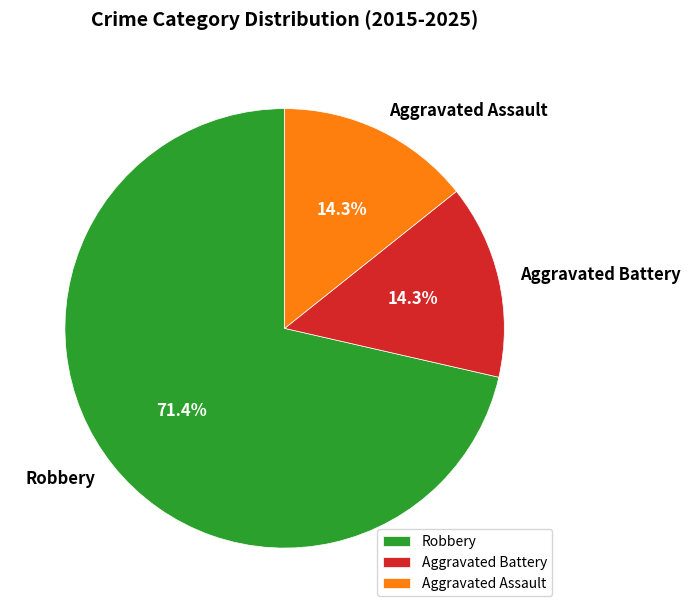

To the nearest percent, what portion does Robbery represent?

71%